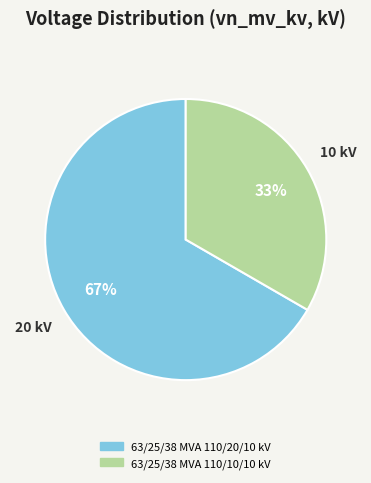

Is there a majority slice in this chart?

Yes